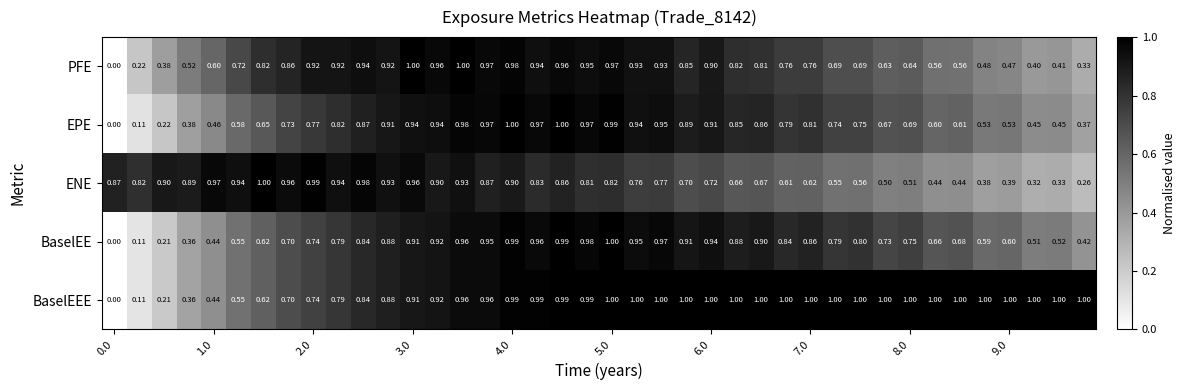

Which series has the largest total across all categories?

BaselEEE